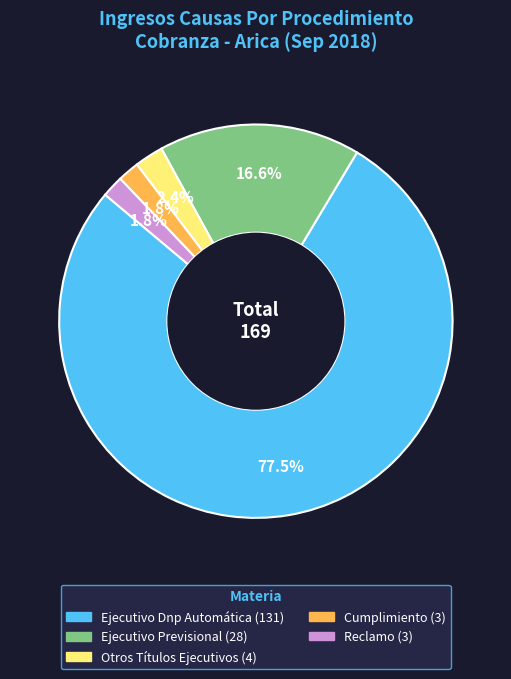

To the nearest percent, what is the average slice percentage?

20%